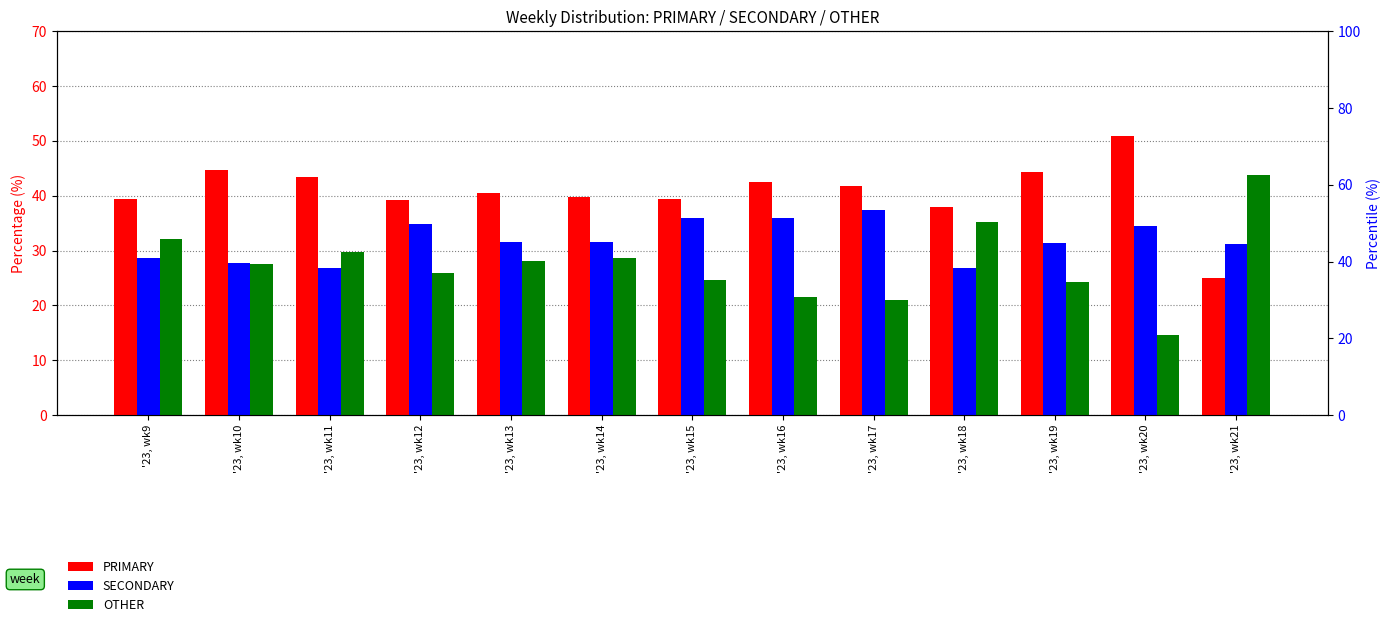

The value of OTHER at '23, wk17 is 20.9. True or false?

True